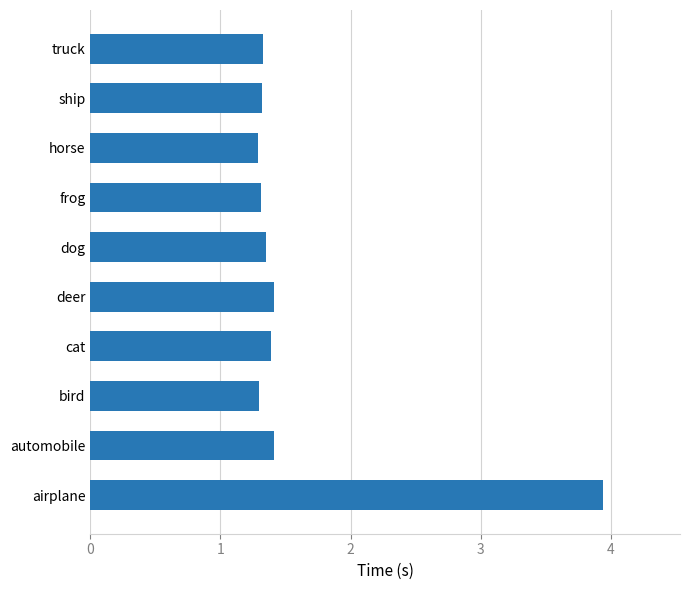

What is the change in value from airplane to automobile?

-2.5